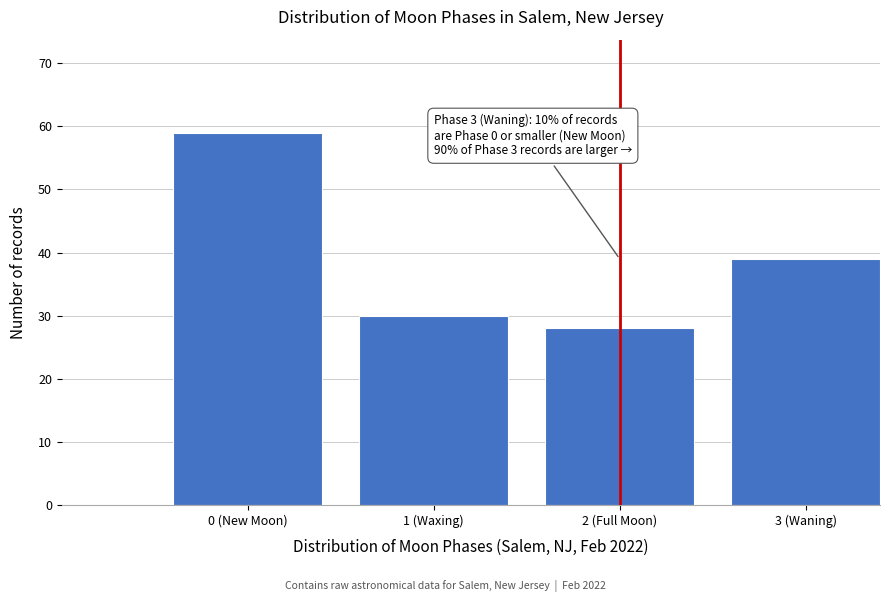

Reading left to right, transcribe all the data shown in this chart.

0 (New Moon)=59	1 (Waxing)=30	2 (Full Moon)=28	3 (Waning)=39